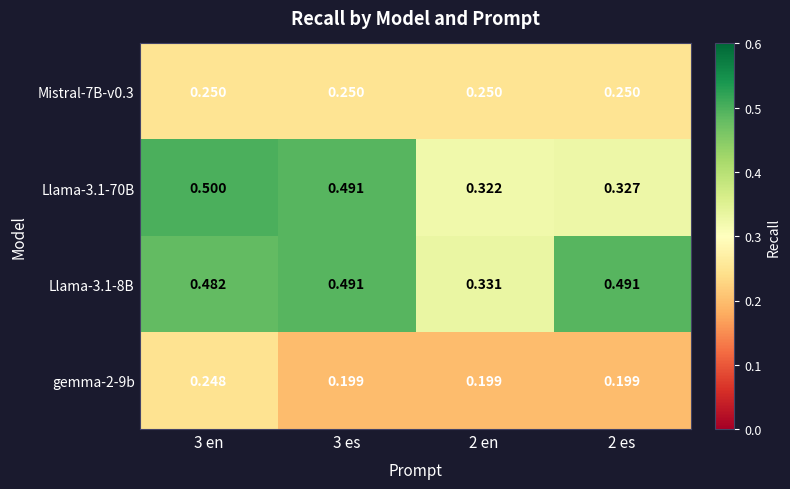

Which series has the largest range (max minus min)?

Llama-3.1-70B